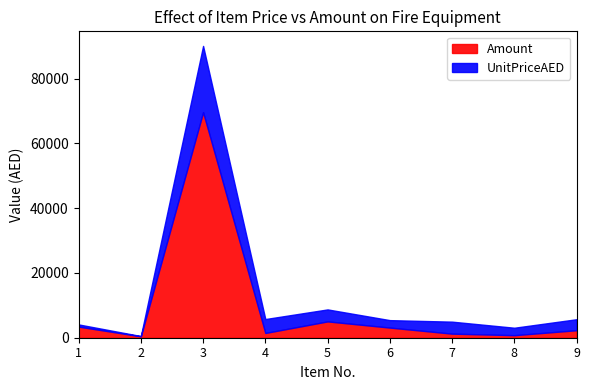

What is the difference between the highest and lowest values at 6?

832.0